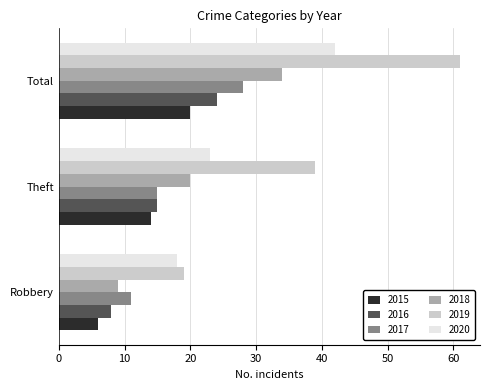

Which category has the lowest value in the 2015 series?

Robbery